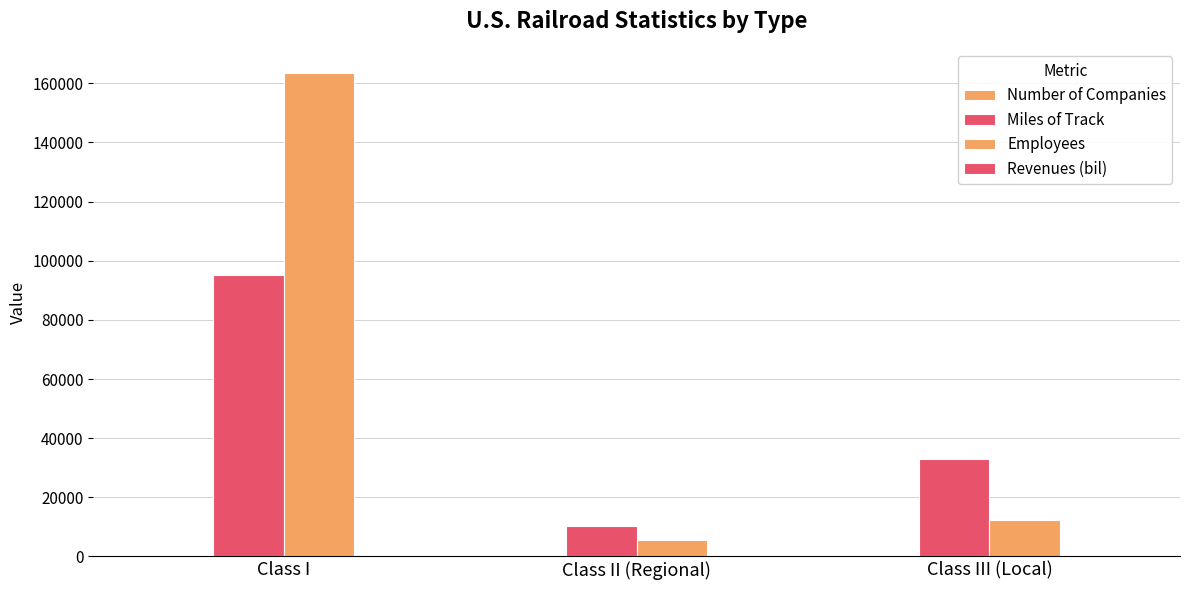

How many categories are shown in the chart?

3